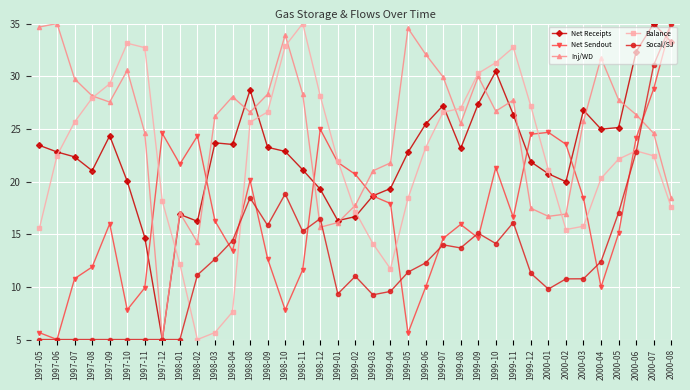

True or false: Net Sendout and Inj/WD intersect in this chart.

True